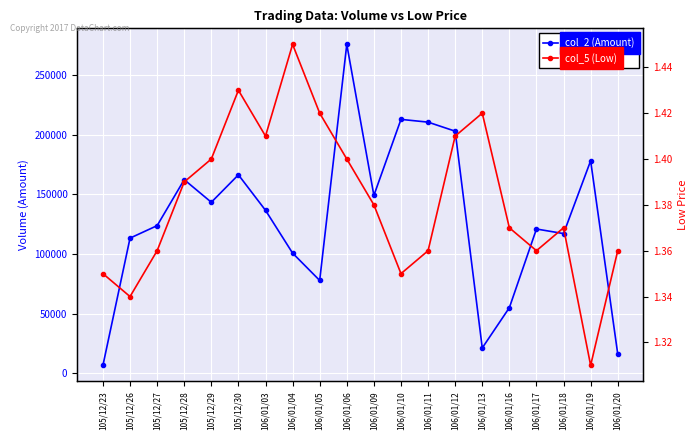

The value of col_5 (Low) at 106/01/16 is 1.4. True or false?

True